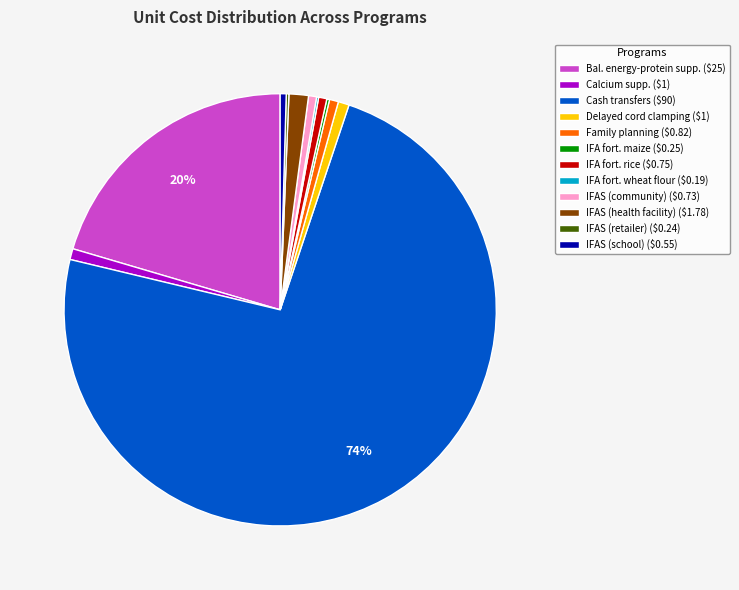

To the nearest percent, what is the average slice percentage?

8%